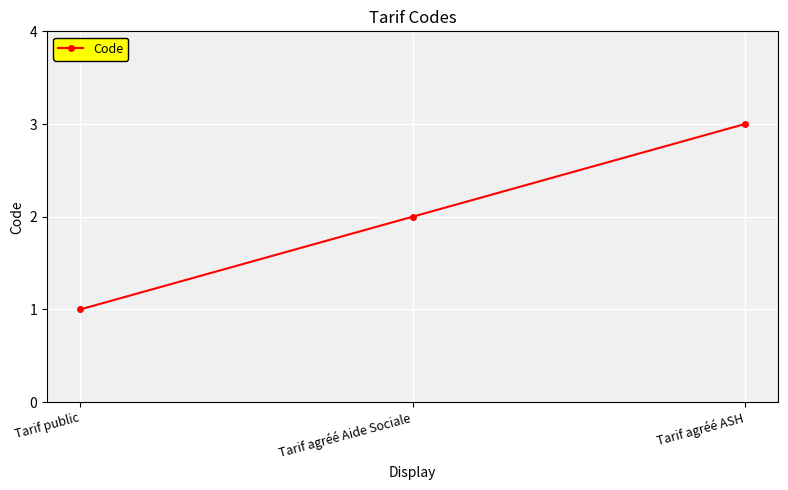

What is the average value?

2